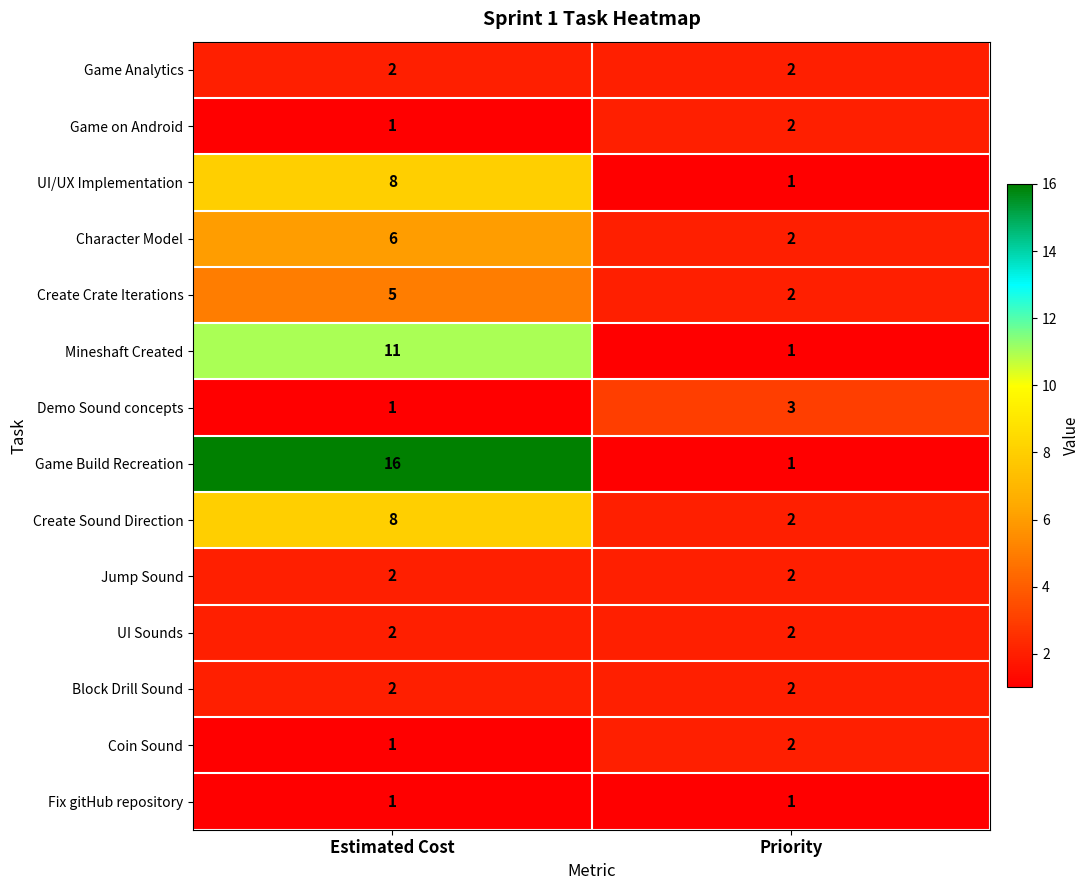

What is the highest value of the Game Build Recreation series?

16